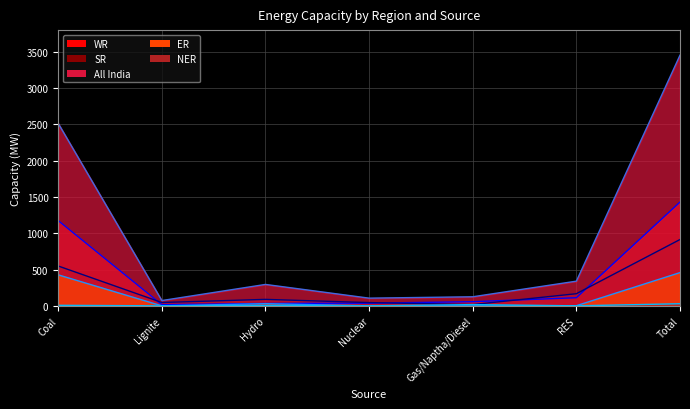

Rank the series at RES from lowest to highest value.

NER, ER, WR, SR, All India